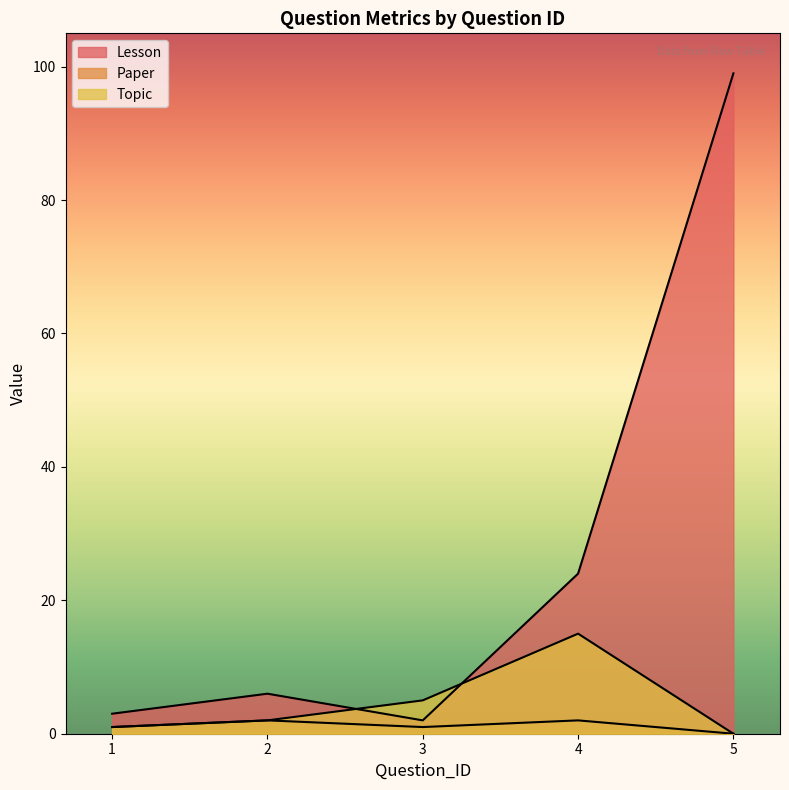

At how many categories does at least one series exceed 6?

2